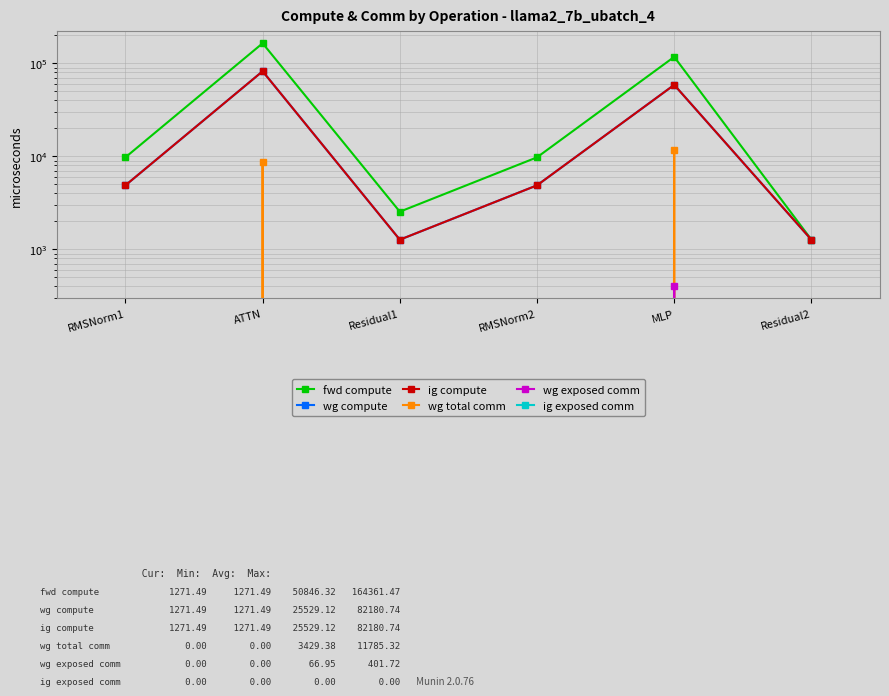

Count the number of categories in the chart.

6